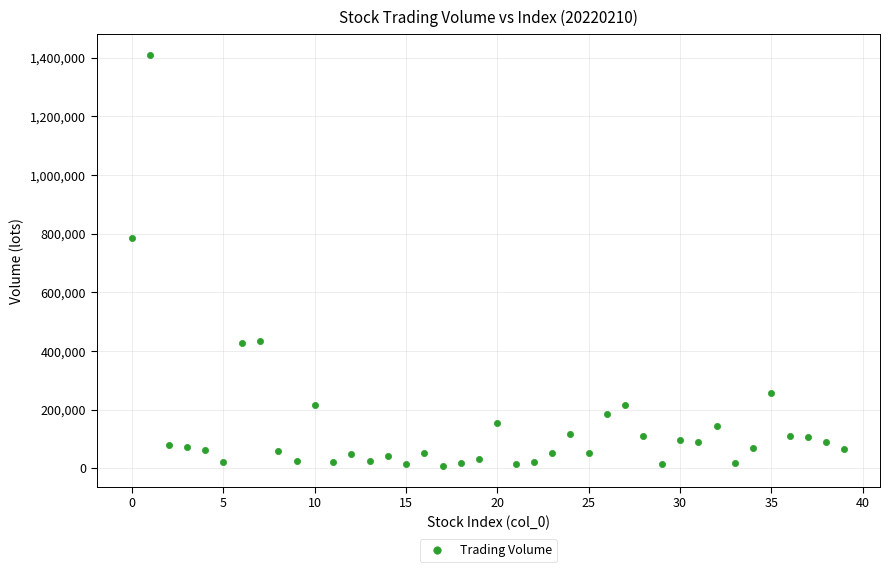

What is the range of Y values (max minus min)?

1402909.2